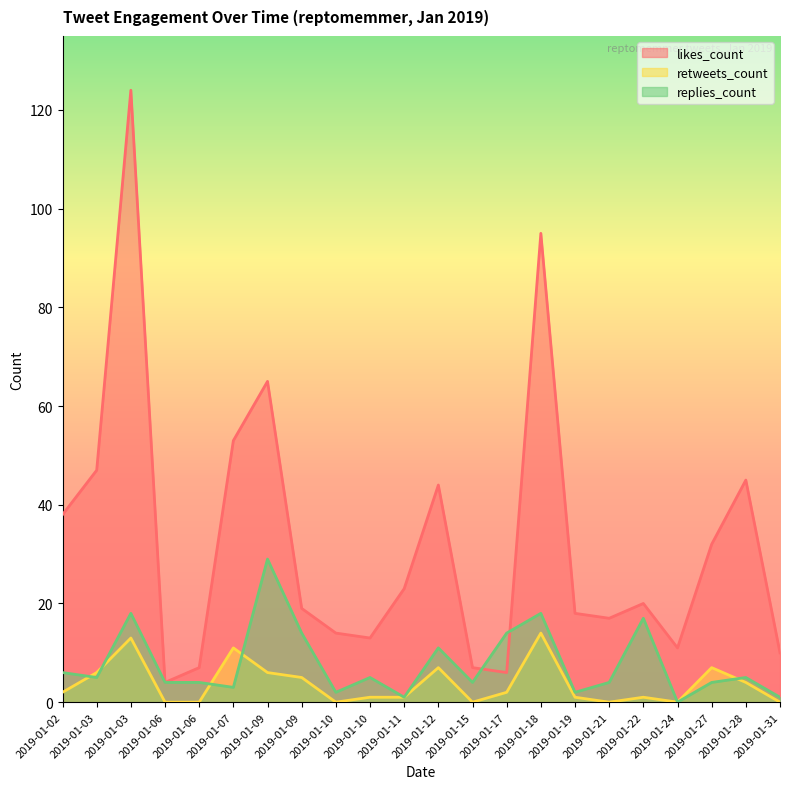

What is the value of the likes_count point at the 4th from the left?

4